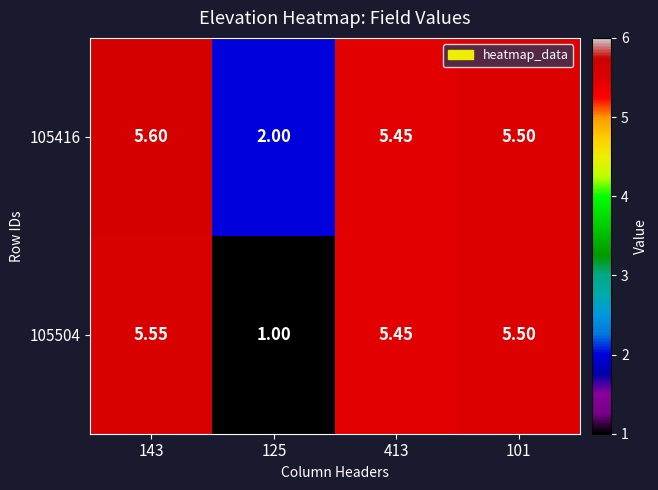

Count the number of data series in this chart.

2